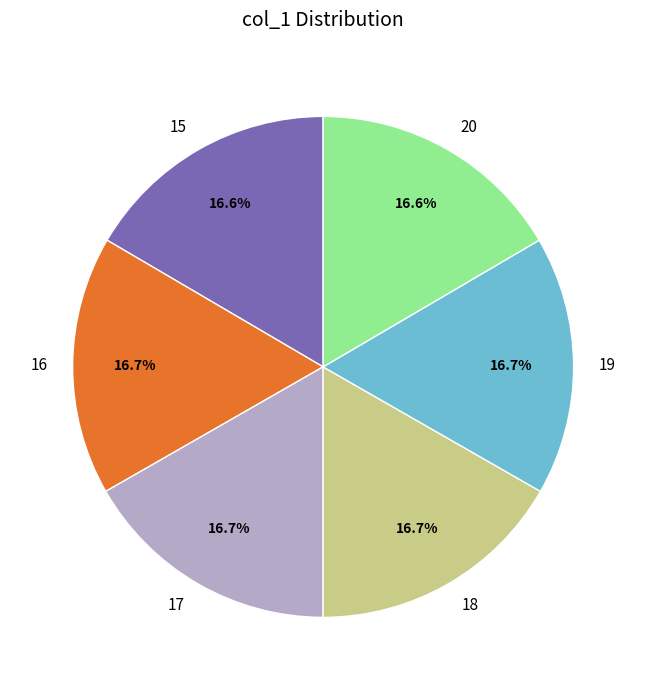

What is the ratio of the value at 20 to the value at 16?

1.0